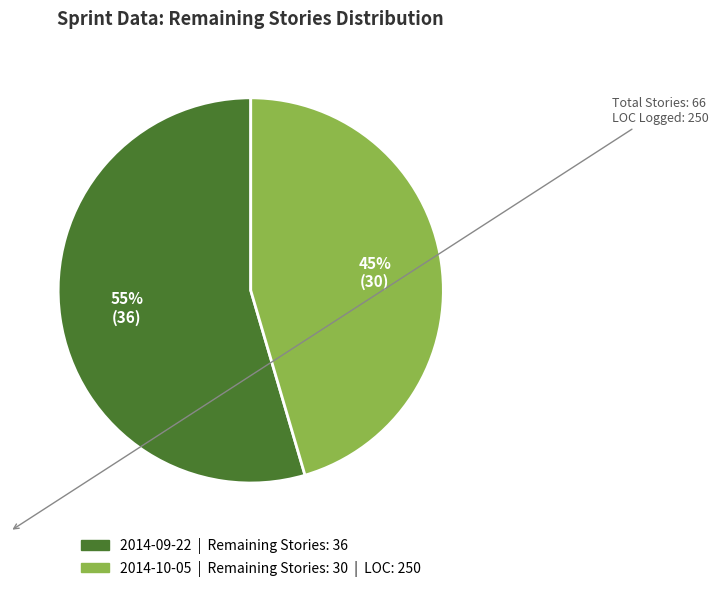

To the nearest percent, what is the average slice percentage?

50%